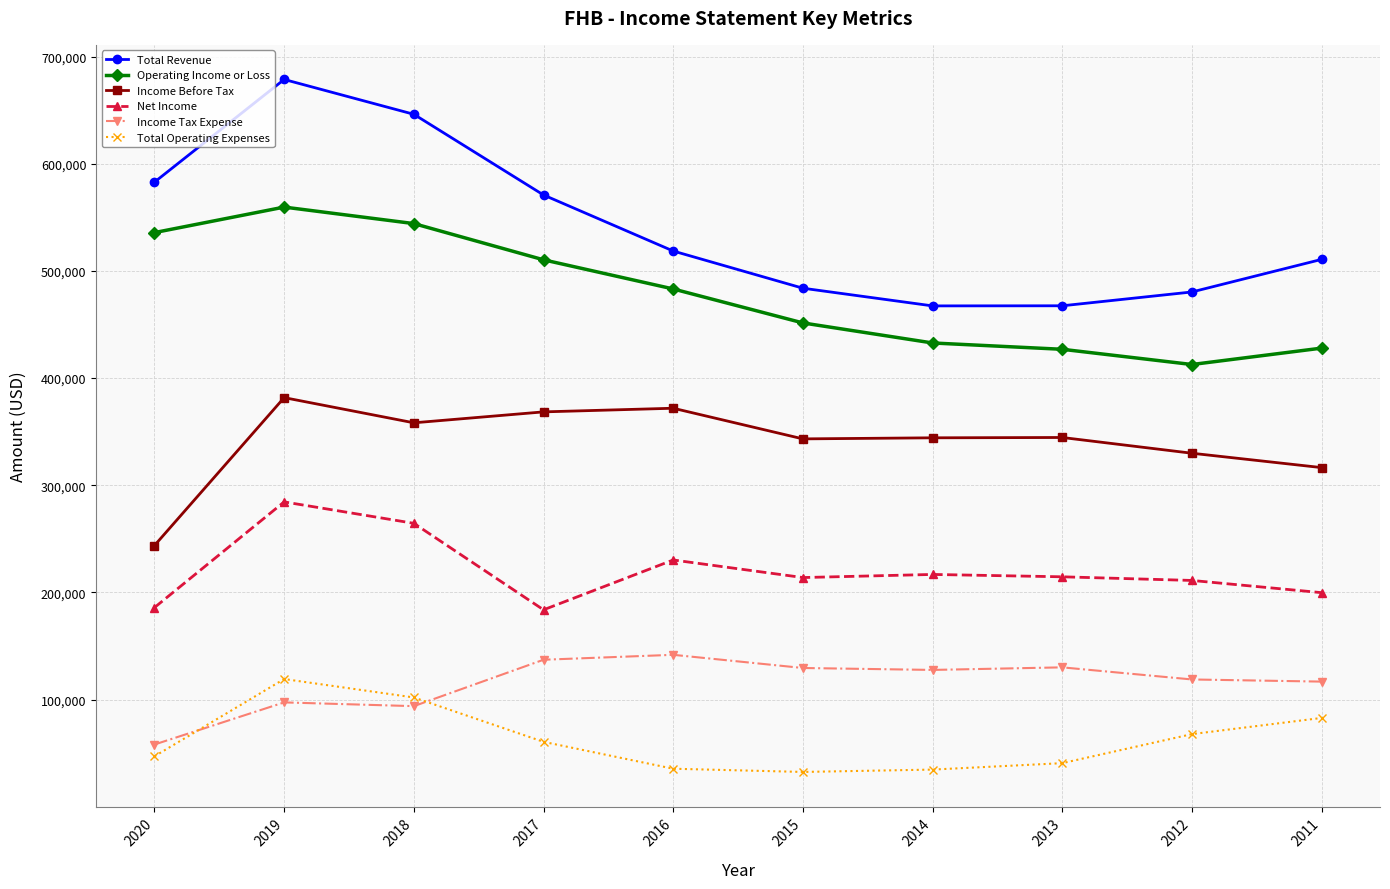

At 2016, list the series in order from largest to smallest.

Total Revenue, Operating Income or Loss, Income Before Tax, Net Income, Income Tax Expense, Total Operating Expenses